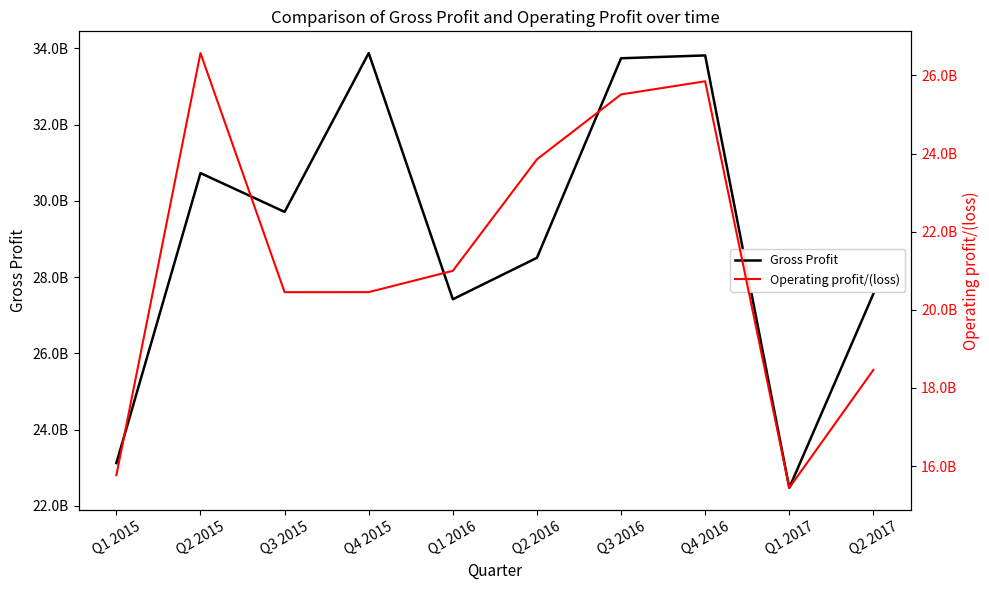

What position from the right is Q3 2016?

4